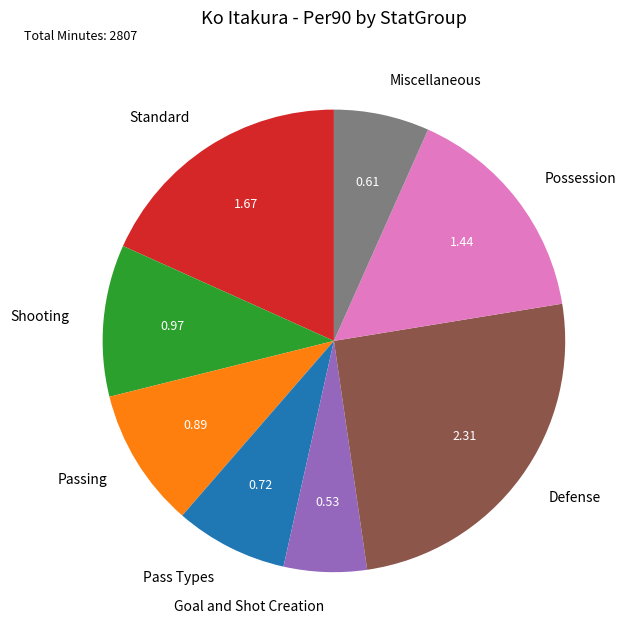

What is the smallest slice in the pie chart?

Goal and Shot Creation